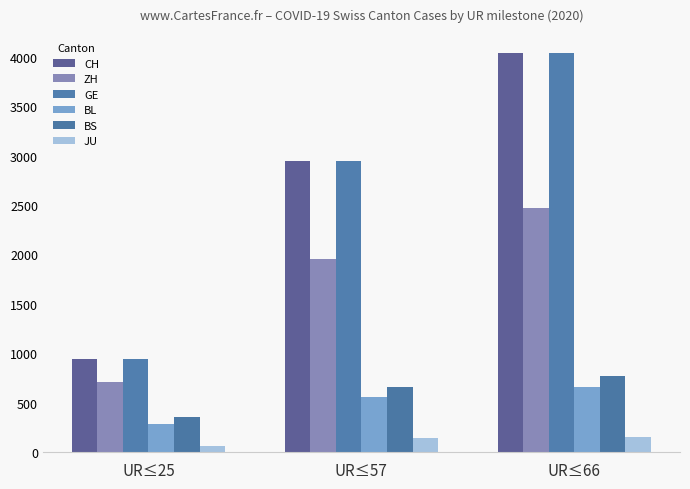

How many BS values are between 358 and 771?

3